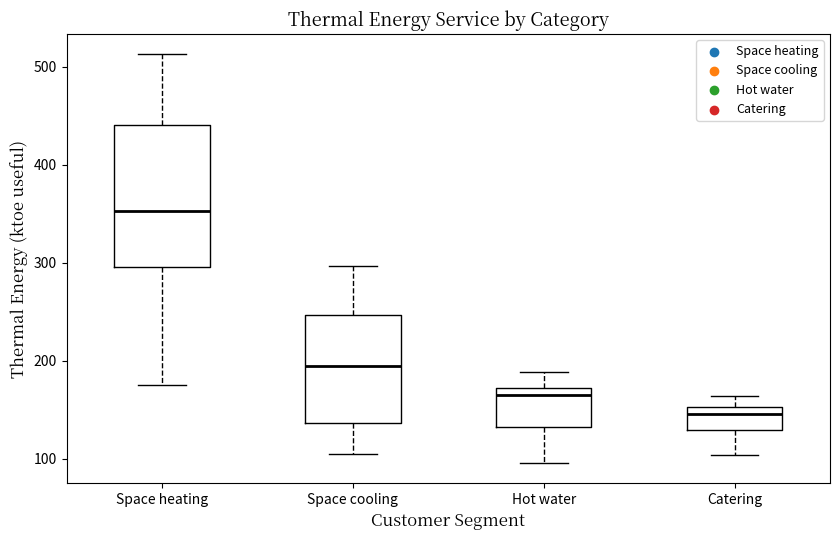

Reading left to right, read every box against the y-axis: the position of its median line, the range the box covers, and the ends of its whiskers. The values are not printed on the chart, so give them approximately, as read against the axis.

Space heating: median 350, box 300 to 440, whiskers 170 to 510
Space cooling: median 190, box 140 to 250, whiskers 100 to 300
Hot water: median 170 (just below the box's upper edge), box 130 to 170, whiskers 100 to 190
Catering: median 150 (just below the box's upper edge), box 130 to 150, whiskers 100 to 160